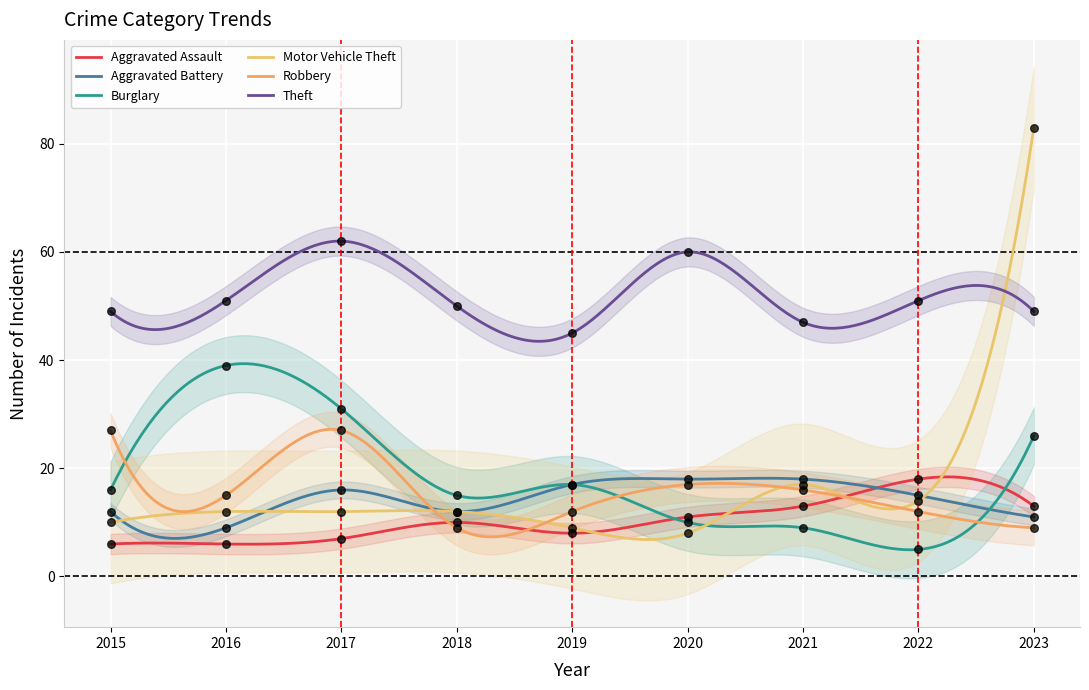

At how many categories does at least one series exceed 15?

9